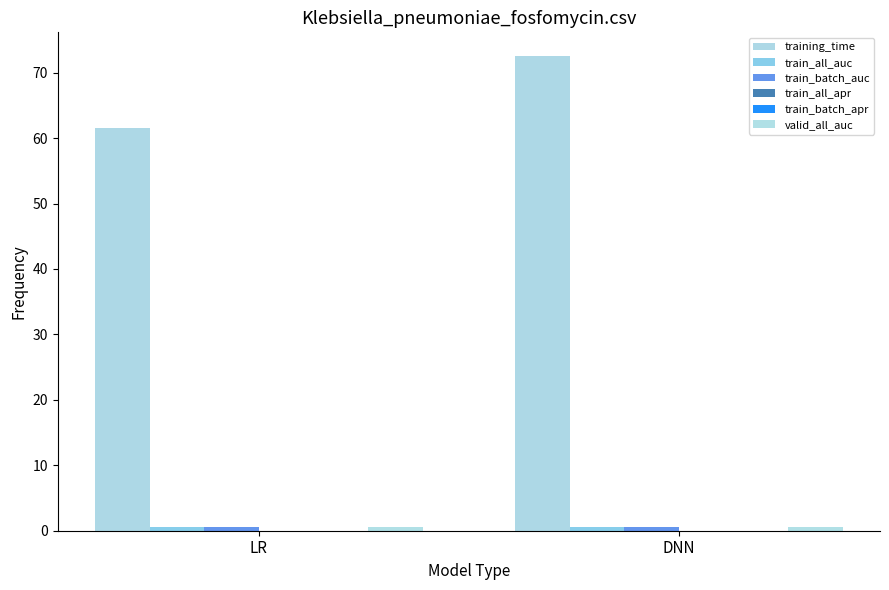

Is it true that training_time equals 72.5 at DNN?

True